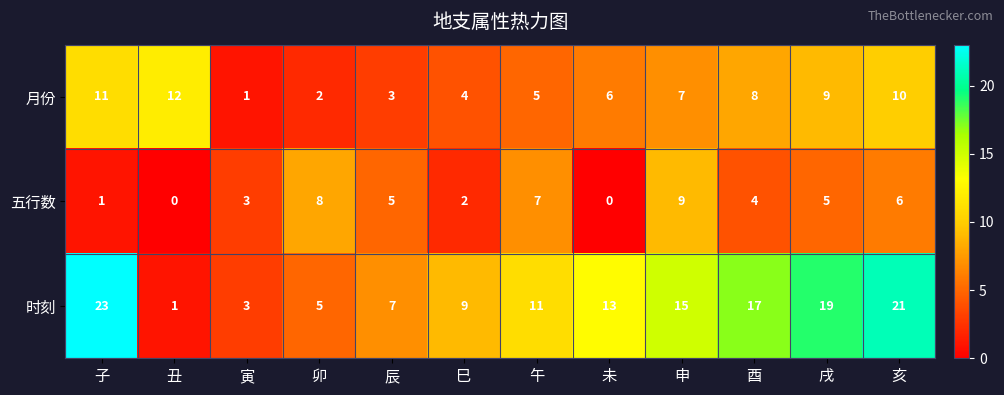

Between 寅 and 亥, which series saw the biggest shift?

时刻